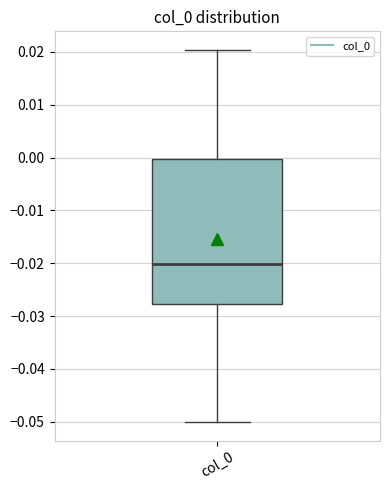

Read this box plot against the y-axis: the position of the median line, the range covered by the box, and the ends of both whiskers. The values are not printed on the chart, so give them approximately, as read against the axis.

median -0.020, box -0.028 to 0.000, whiskers -0.050 to 0.020